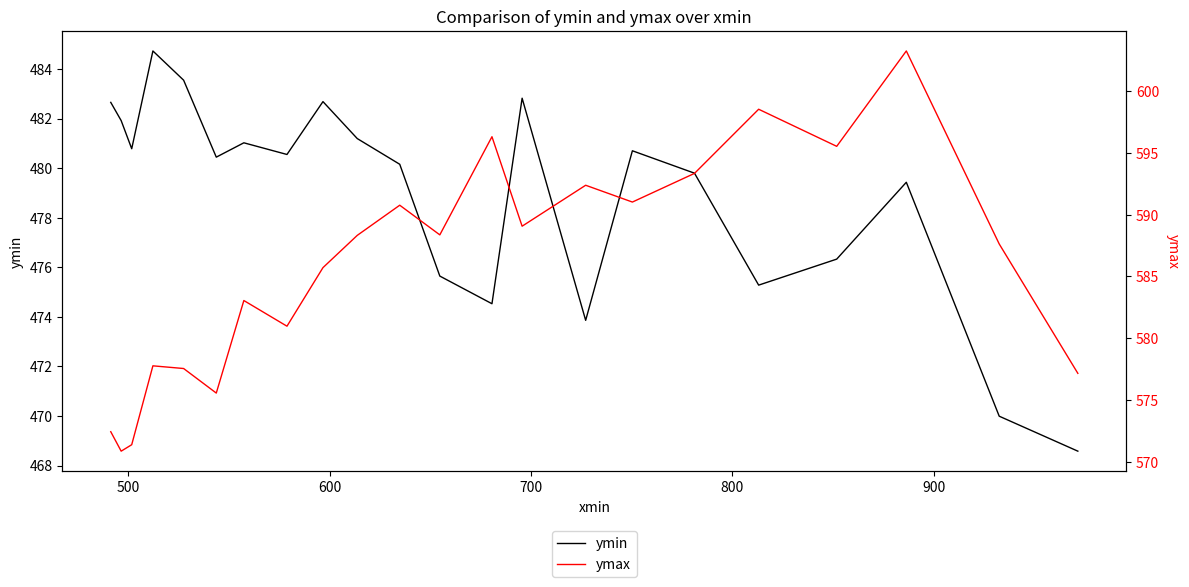

True or false: ymin and ymax intersect in this chart.

False